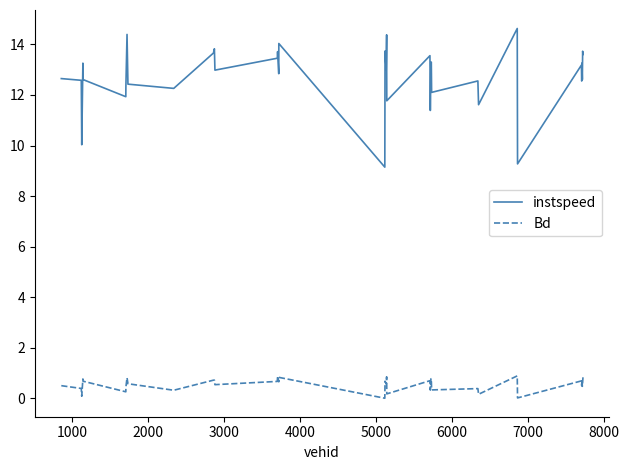

True or false: Bd and instspeed cross at least once.

False